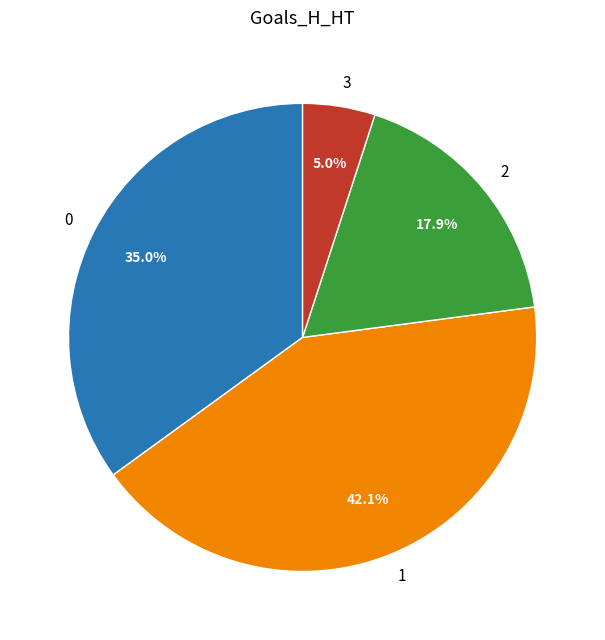

The 2 slice represents 6% of the pie. True or false?

False